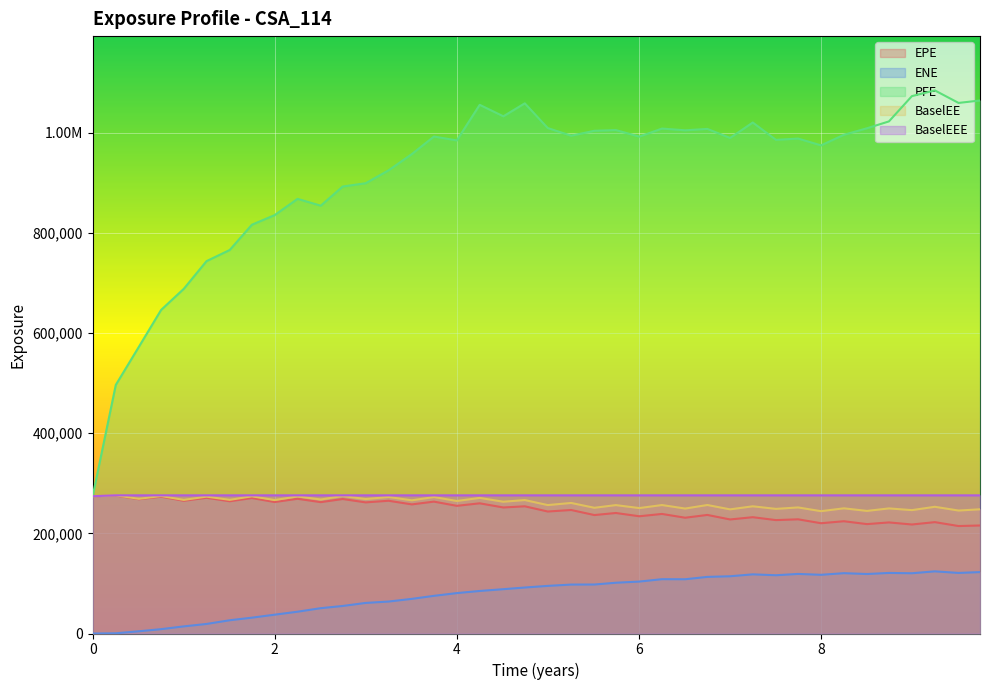

What are all the series names shown in the legend?

EPE, ENE, PFE, BaselEE, BaselEEE